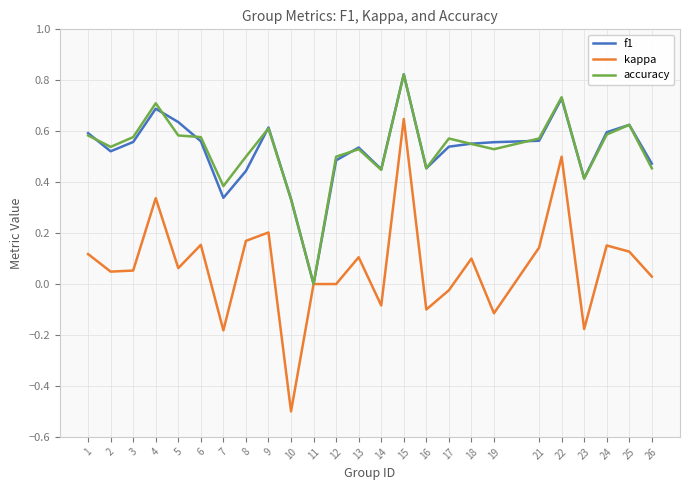

Which category has the highest value in the kappa series?

15